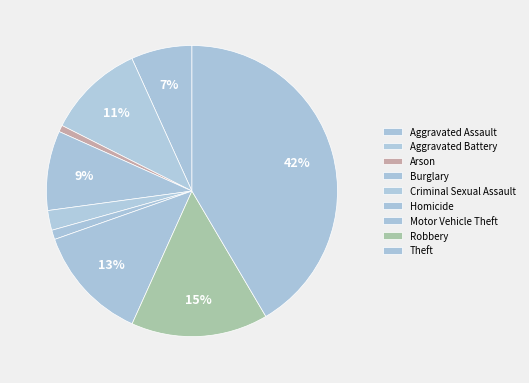

What is the ratio of the value at Arson to the value at Criminal Sexual Assault?

0.3